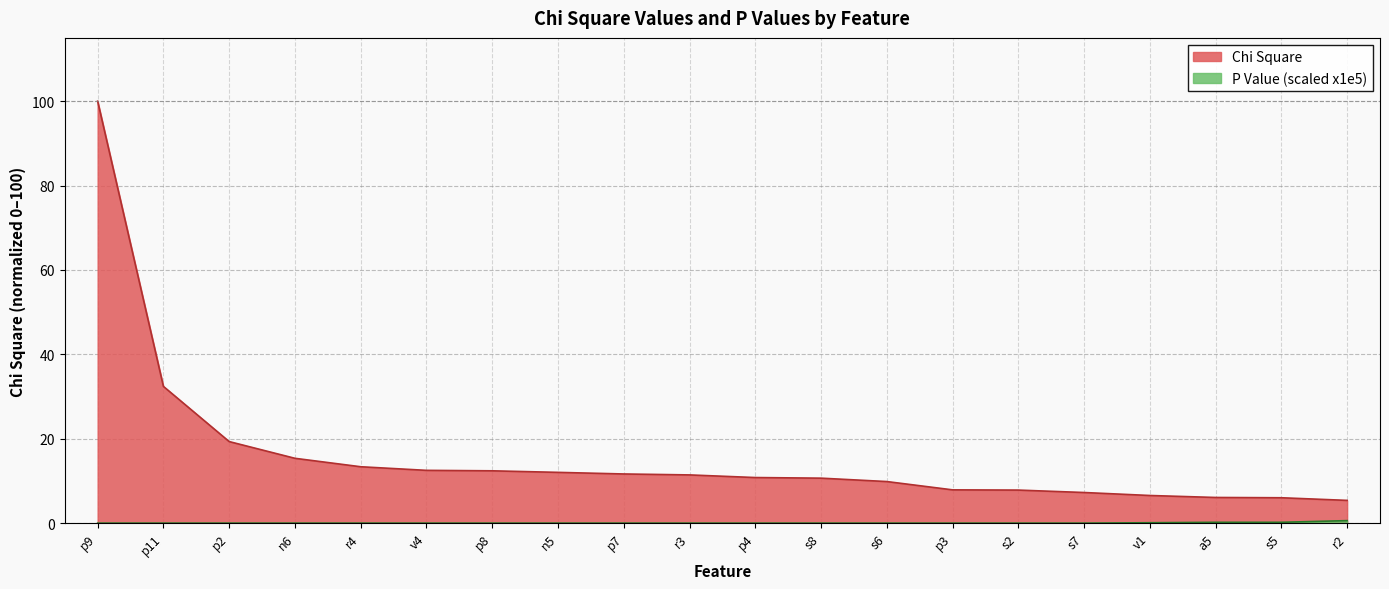

At a5, list the series in order from largest to smallest.

Chi Square, P Value